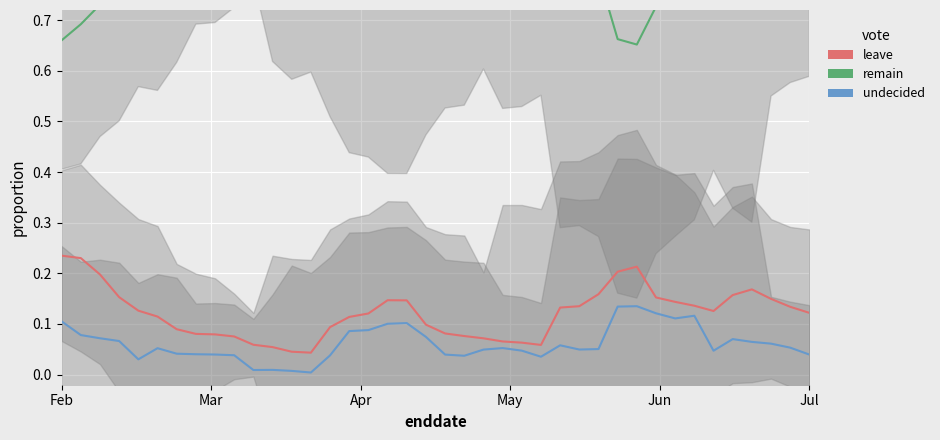

At how many categories does at least one series exceed 0?

40